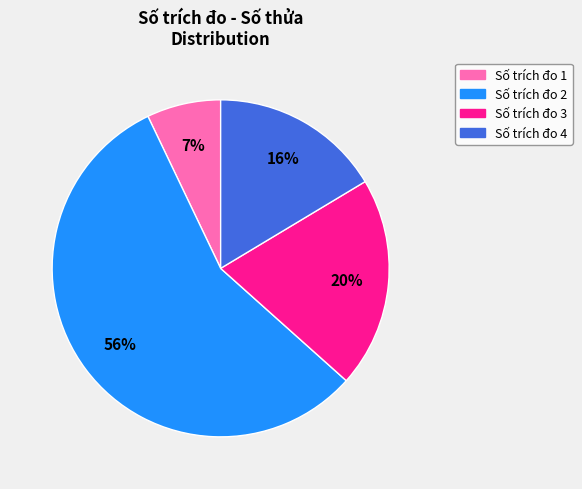

To the nearest percent, what is the difference between the Số trích đo 3 and Số trích đo 2 slice percentages?

36%